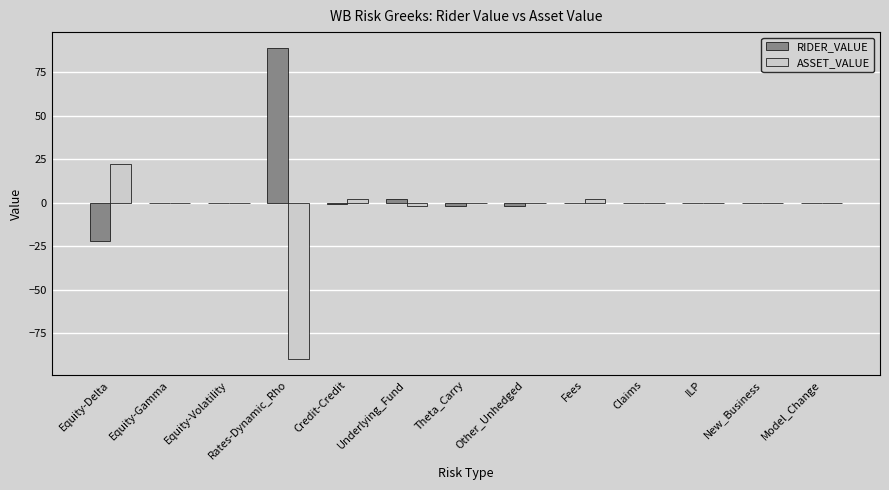

Reading right to left, what are all the values shown in this chart?

RIDER_VALUE: 0	0	0	0	0	-2	-2	2	-1	89	0	0	-22
ASSET_VALUE: 0	0	0	0	2	0	0	-2	2	-90	0	0	22